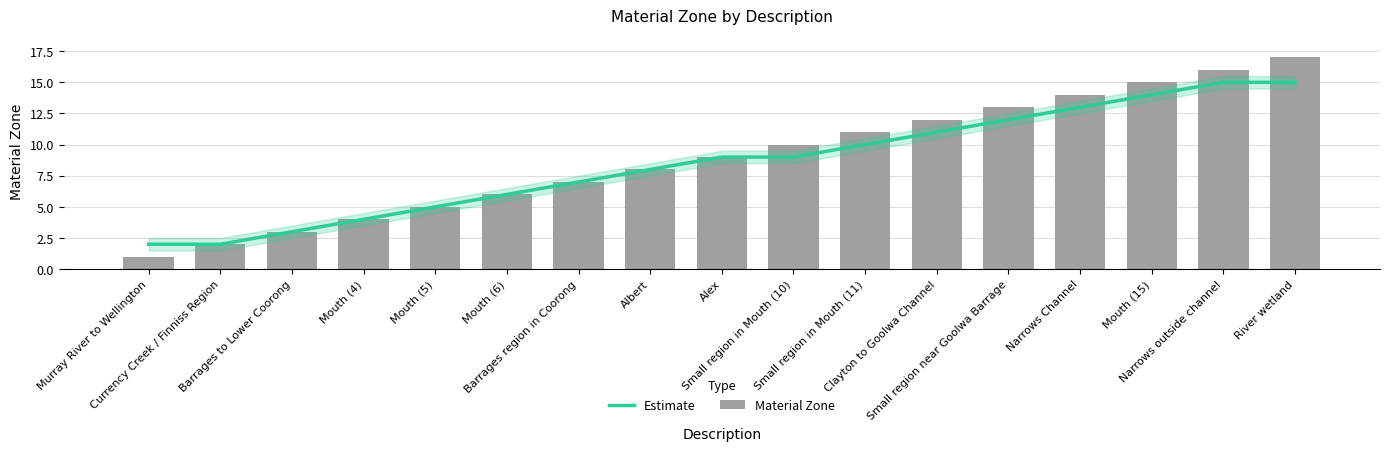

What is the total value across all series at Small region in Mouth (10)?

19